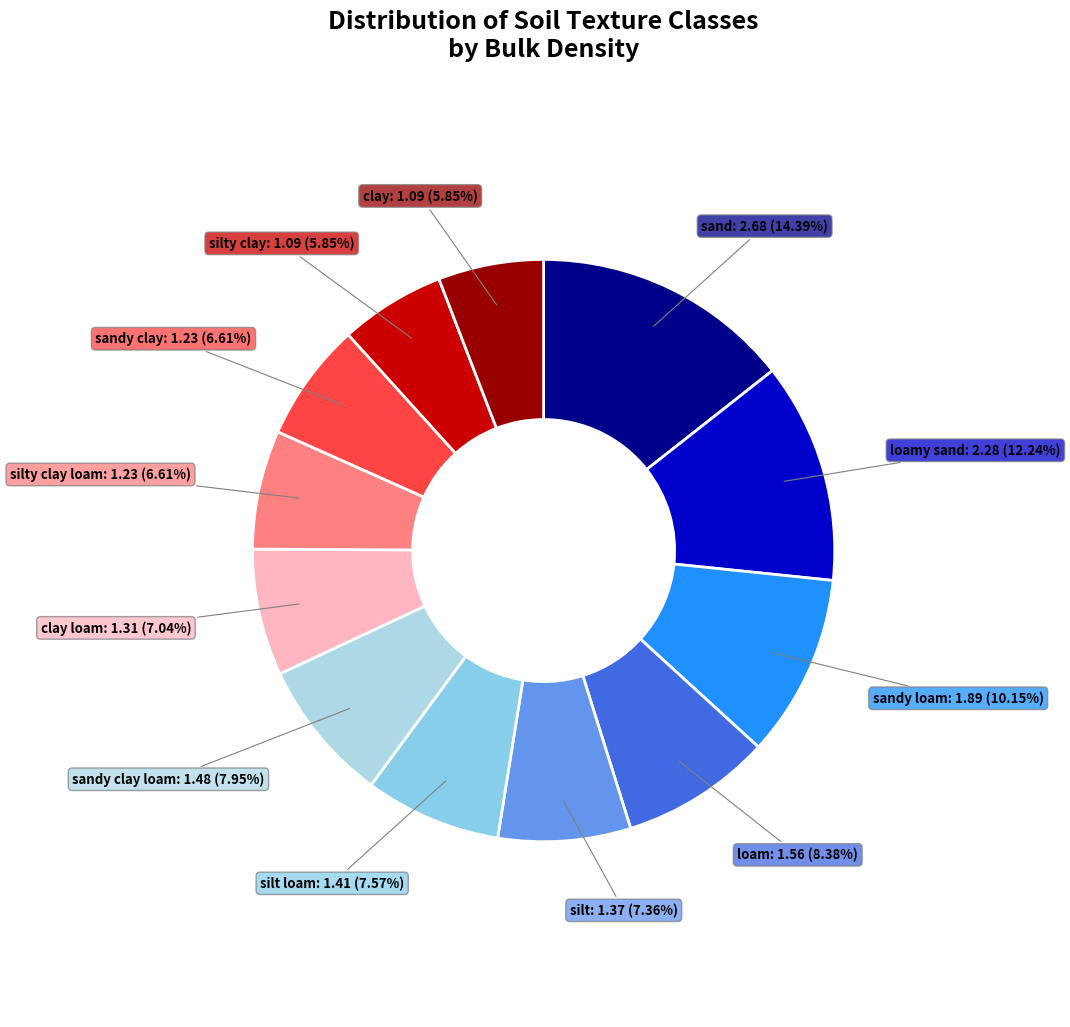

How many segments does this pie chart have?

12